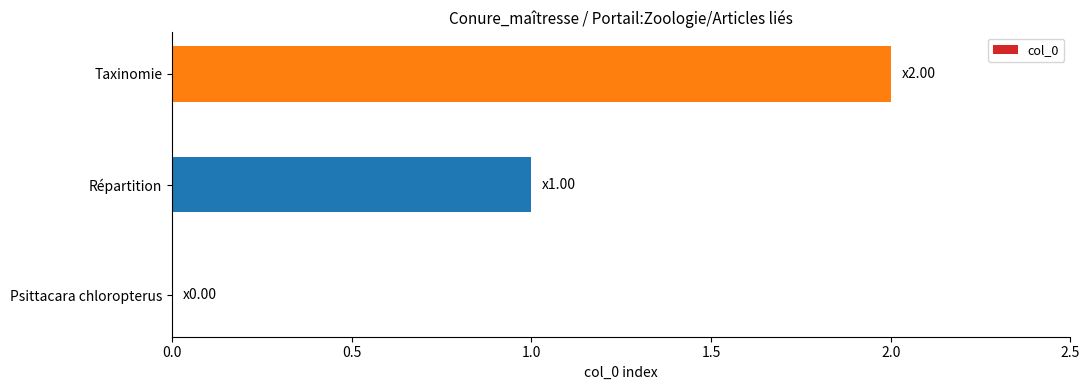

Count the number of data series in this chart.

1